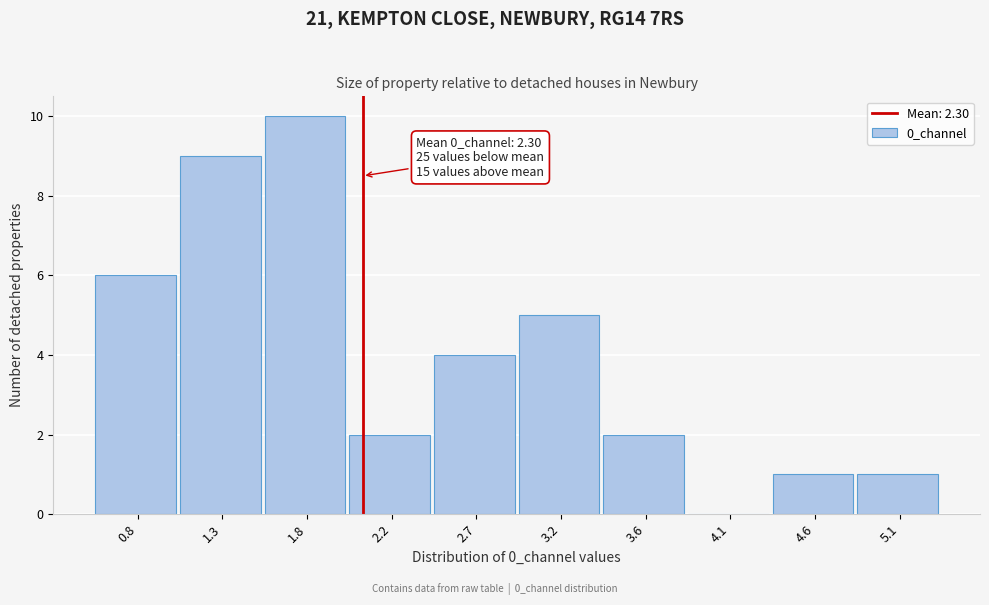

Reading right to left, extract all data points from this chart.

5.1=1	4.6=1	4.1=0	3.6=2	3.2=5	2.7=4	2.2=2	1.8=10	1.3=9	0.8=6